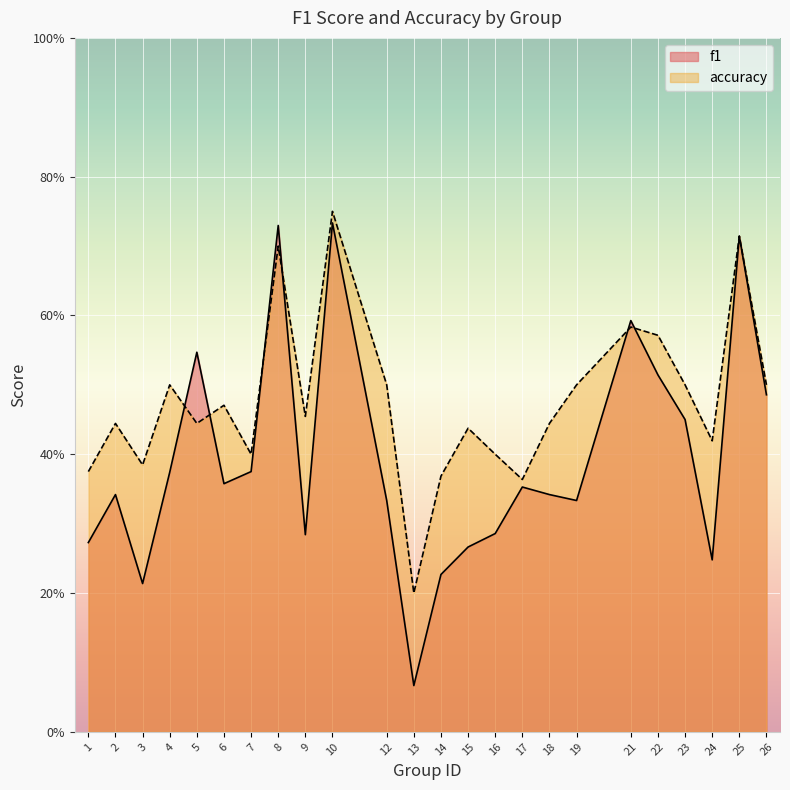

Reading left to right, list all the values displayed in this chart.

f1: 0.3	0.3	0.2	0.4	0.5	0.4	0.4	0.7	0.3	0.7	0.3	0.1	0.2	0.3	0.3	0.4	0.3	0.3	0.6	0.5	0.5	0.2	0.7	0.5
accuracy: 0.4	0.4	0.4	0.5	0.4	0.5	0.4	0.7	0.5	0.8	0.5	0.2	0.4	0.4	0.4	0.4	0.4	0.5	0.6	0.6	0.5	0.4	0.7	0.5